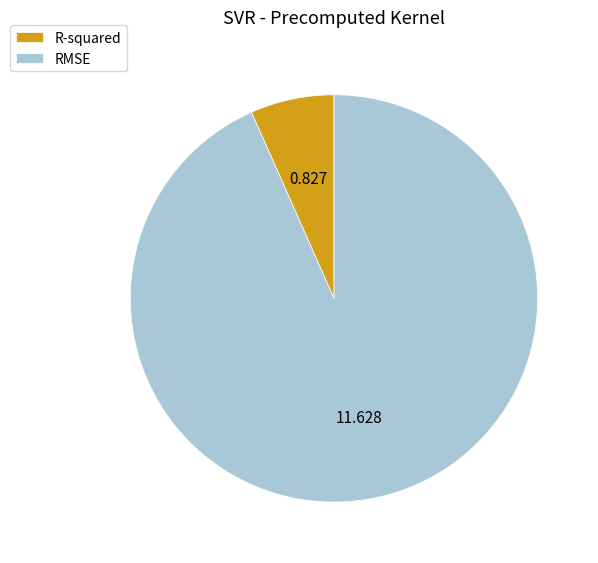

Between RMSE and R-squared, which is larger?

RMSE